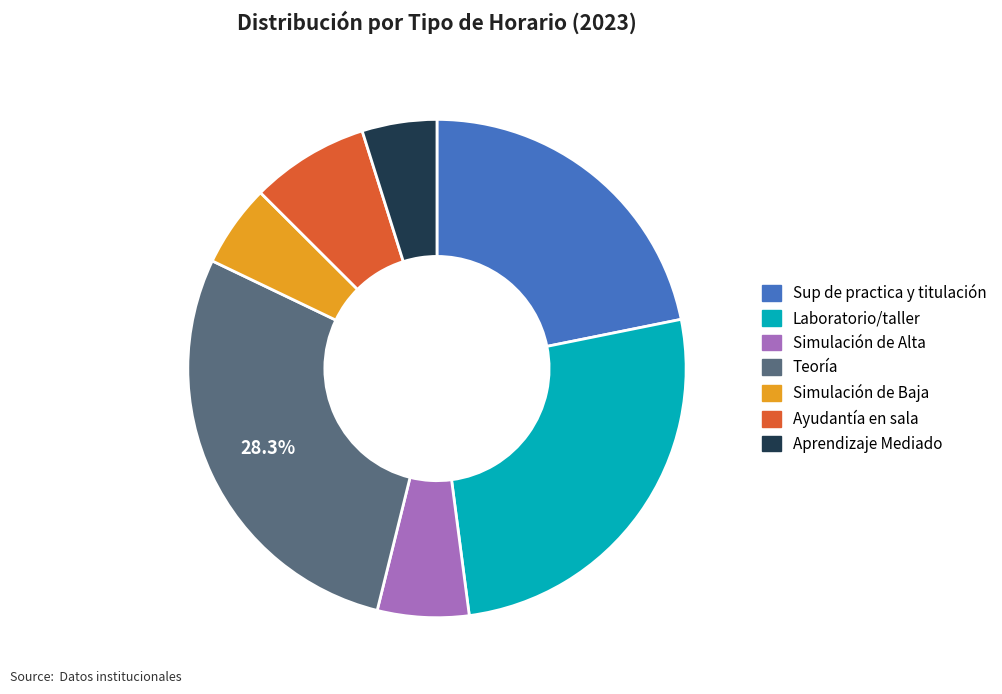

The Teoría slice represents 23% of the pie. True or false?

False